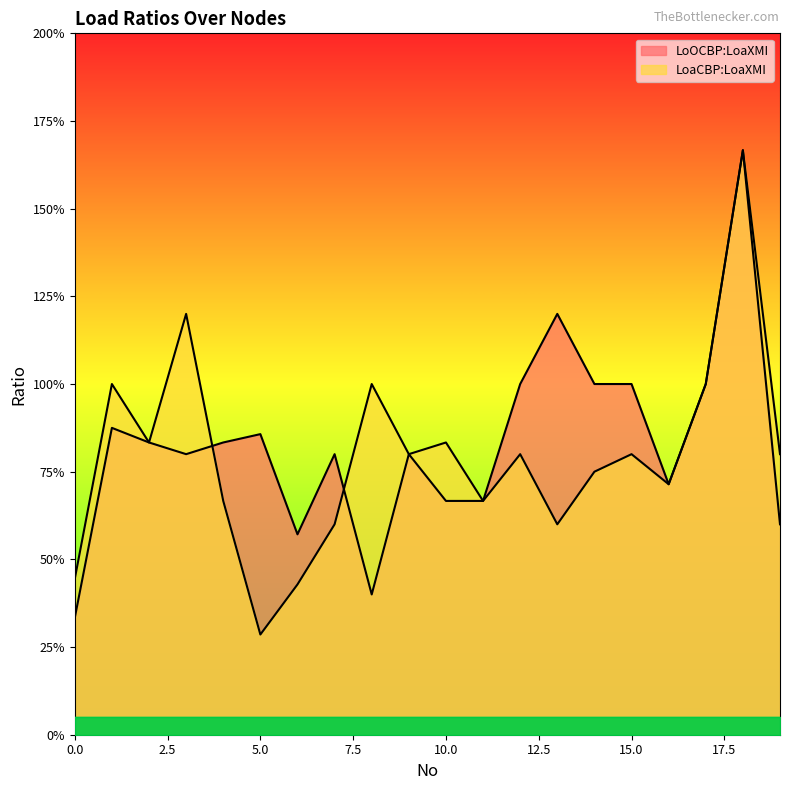

Which label corresponds to the smallest value in the chart?

5